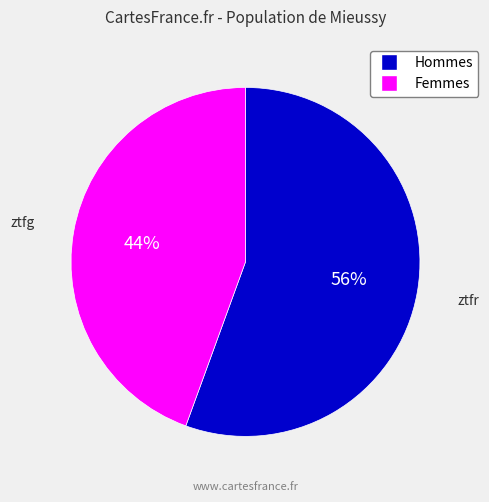

Is there any slice that represents more than half of the pie?

Yes